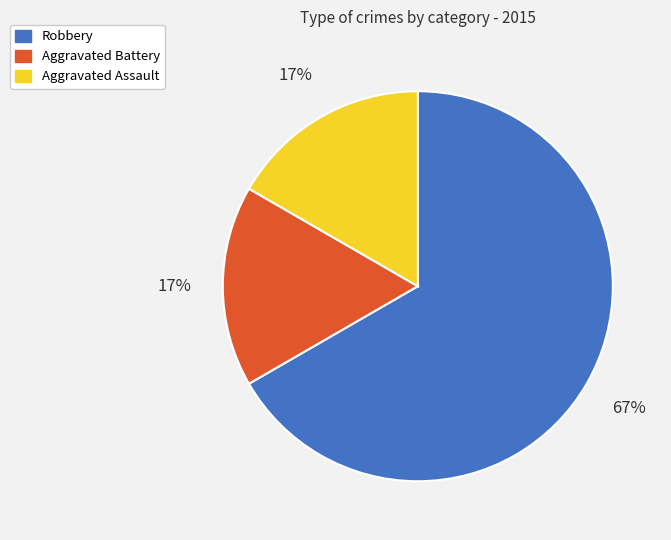

To the nearest percent, what portion does Aggravated Battery represent?

17%